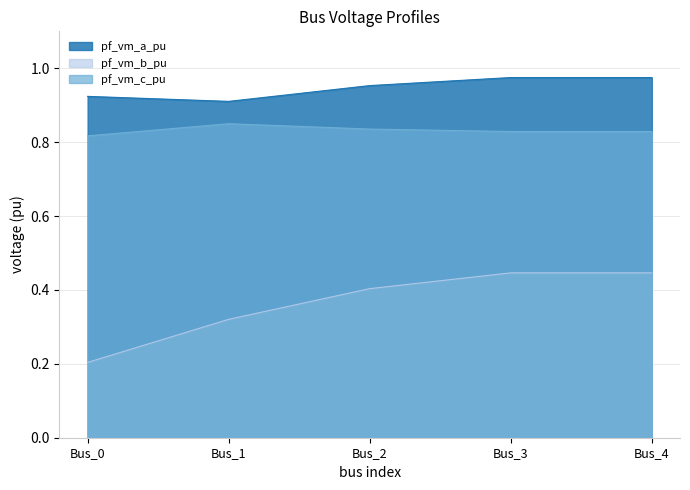

At which category is the sum across all series the highest?

Bus_3